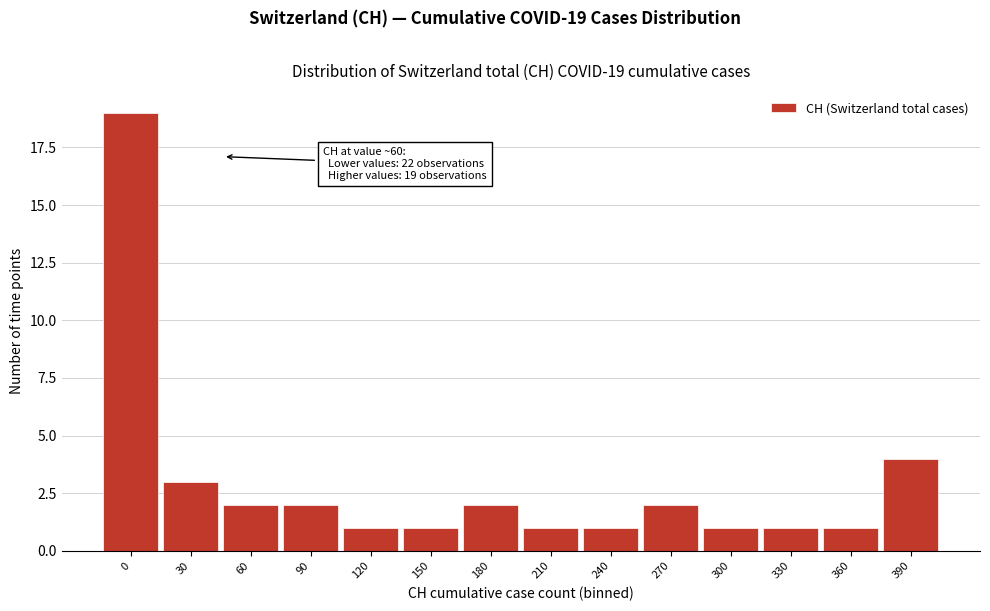

Reading right to left, transcribe all the data shown in this chart.

4	1	1	1	2	1	1	2	1	1	2	2	3	19